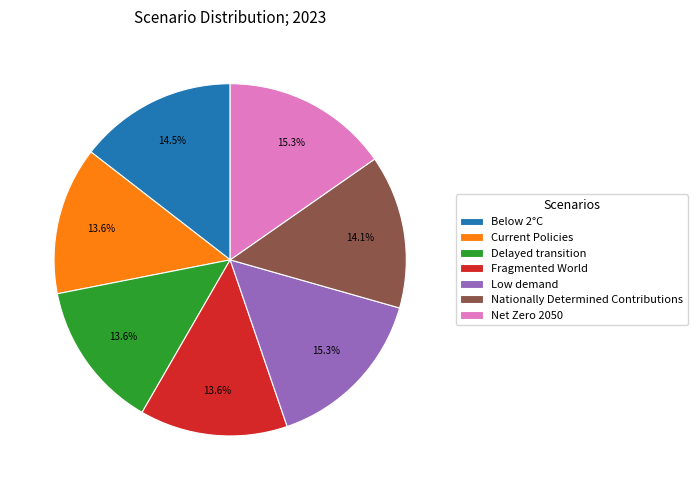

To the nearest percent, what percentage of the pie is Net Zero 2050?

15%